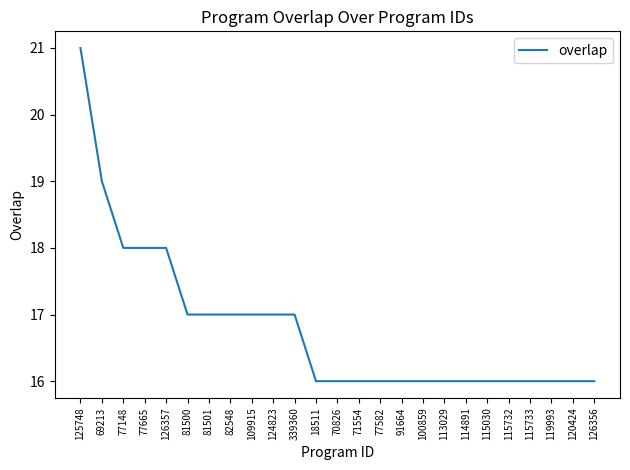

What is the maximum value shown in the chart?

21